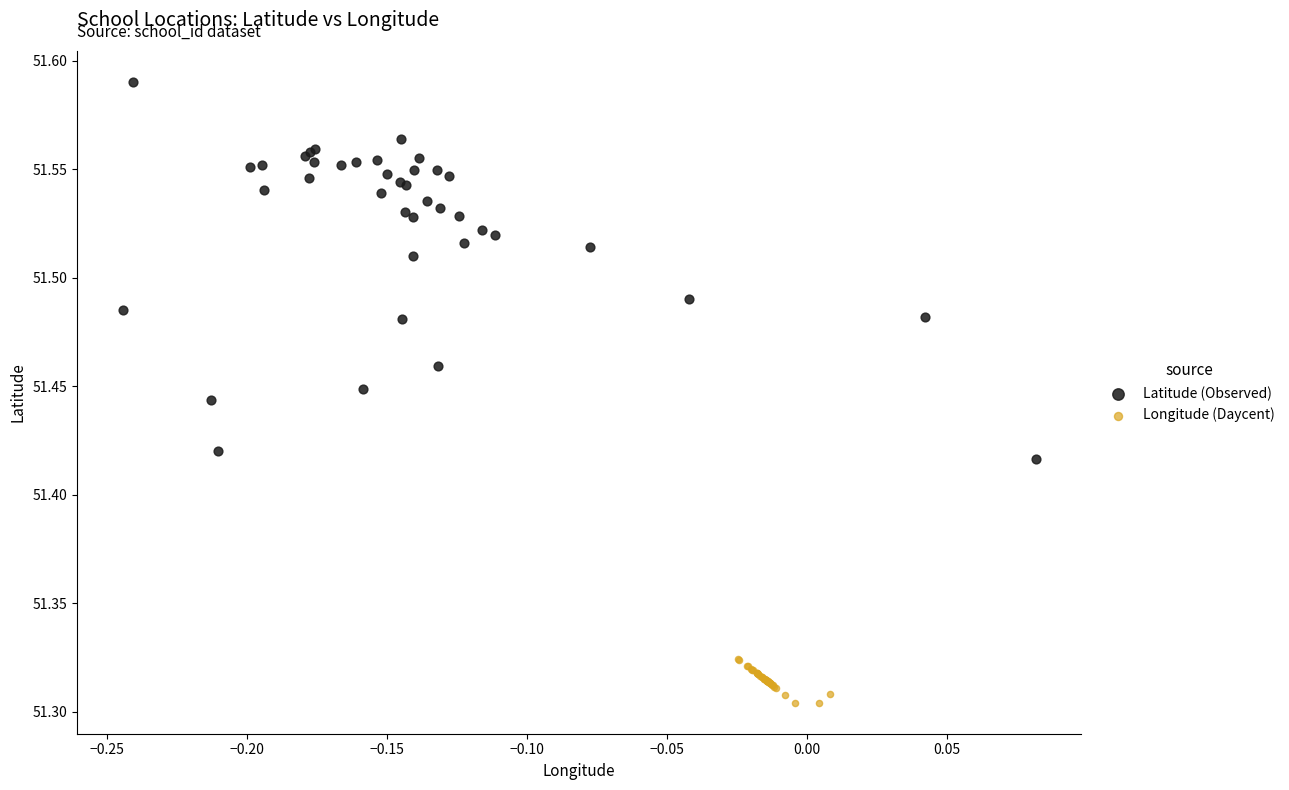

Which series reaches the maximum Y coordinate?

Latitude (Observed)